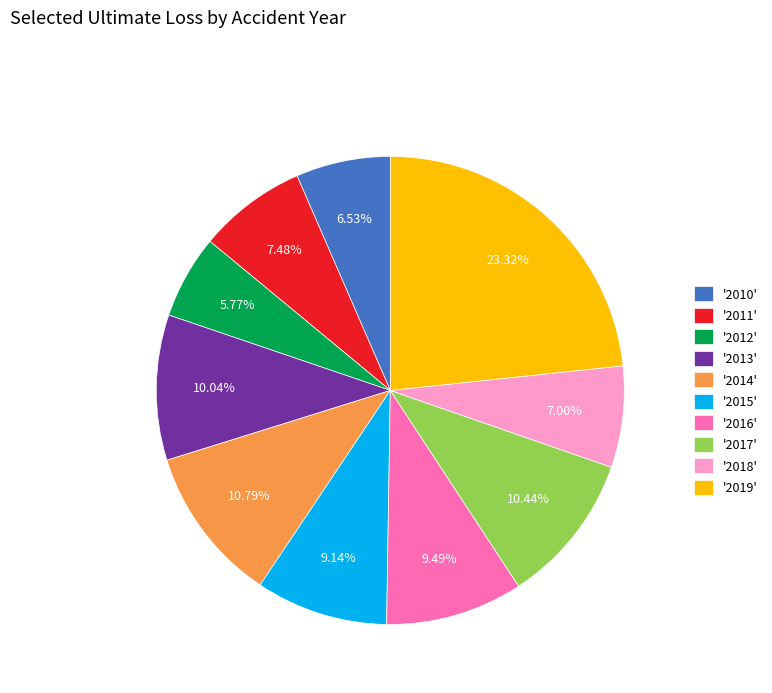

To the nearest percent, what is the difference between the largest and smallest slice percentages?

18%